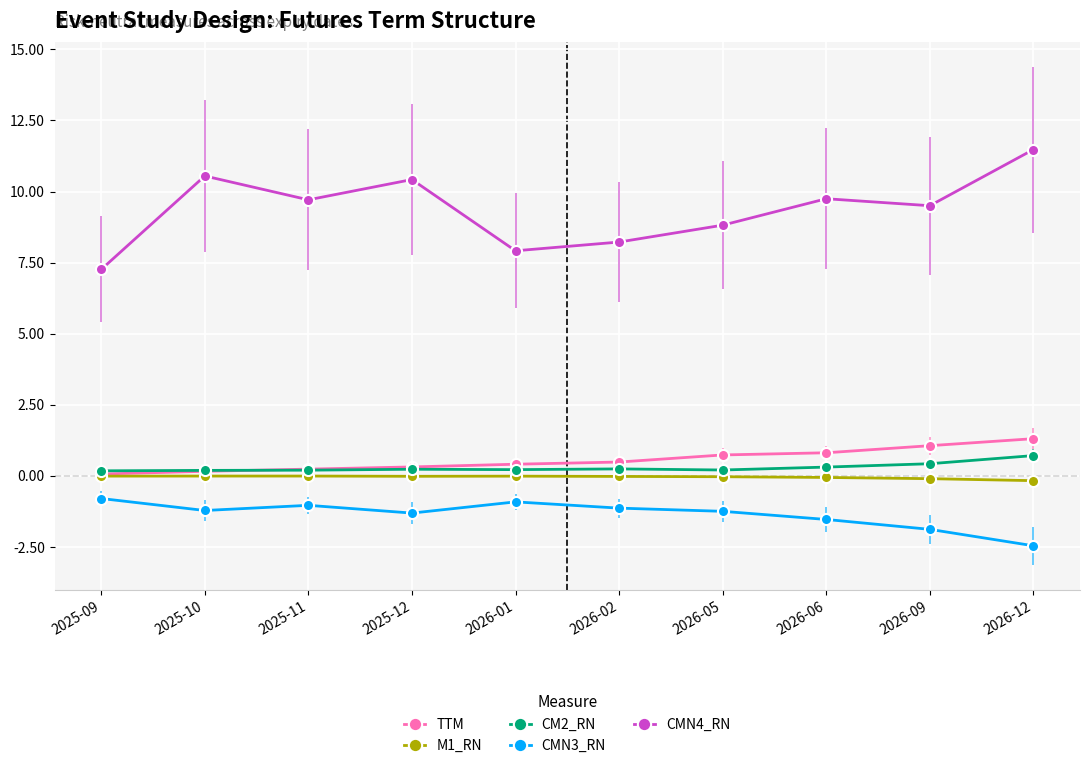

The TTM series shows 0.5 at 2026-02. True or false?

True